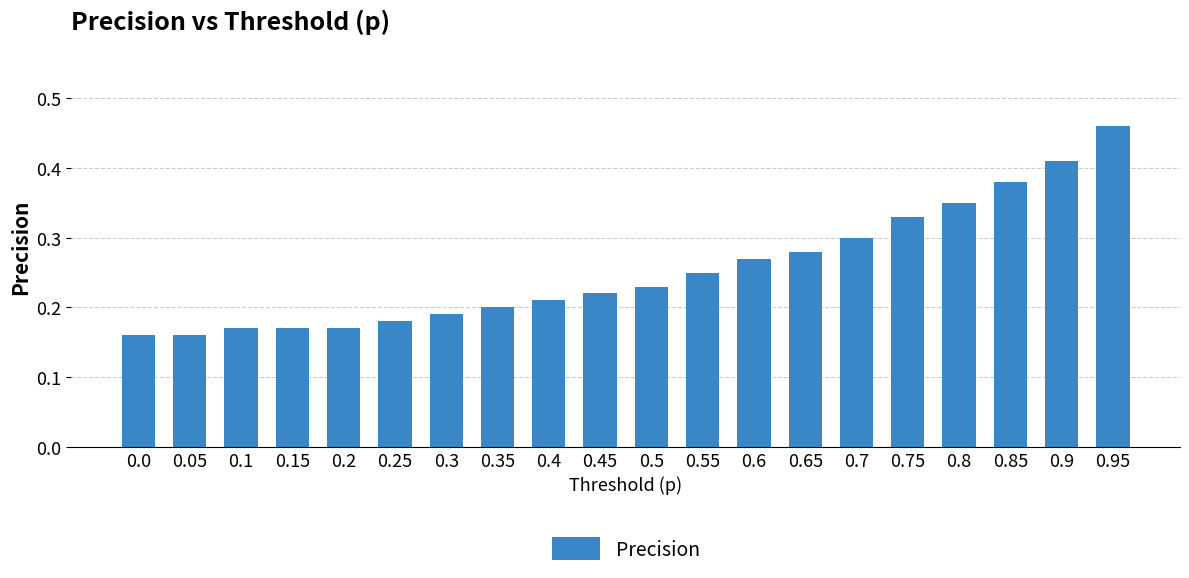

What is the change in value from 0.55 to 0.9?

+0.2